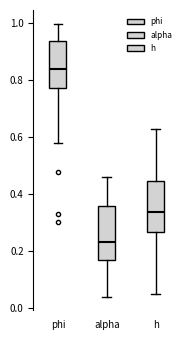

Reading left to right, transcribe this box plot: for each box, give where its median line is, the range the box spans, and where its two whiskers end, as read against the y-axis. The values are not printed on the chart, so give them approximately, as read against the axis.

phi: median 0.84, box 0.78 to 0.94, whiskers 0.58 to 1.00
alpha: median 0.24, box 0.16 to 0.36, whiskers 0.04 to 0.46
h: median 0.34, box 0.26 to 0.44, whiskers 0.04 to 0.62